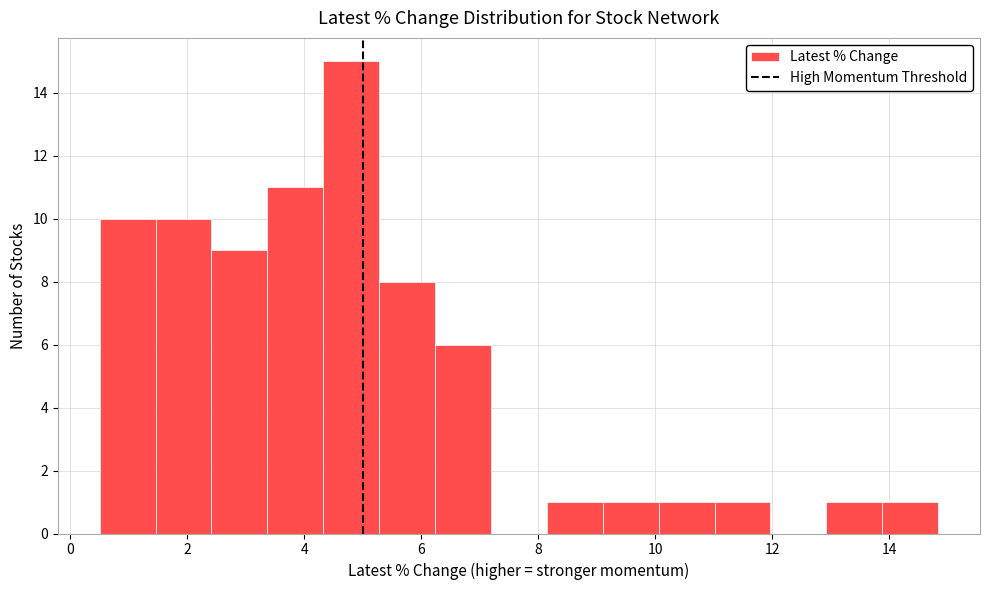

Over which range of the x-axis is the bar tallest?

4.4 to 5.2